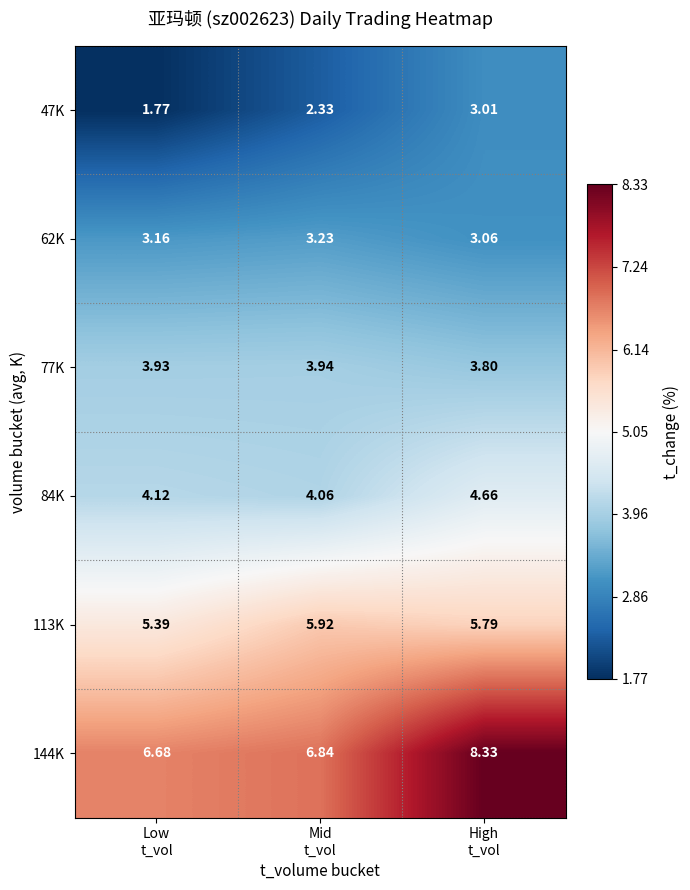

How many data points in 47K are above 2?

2